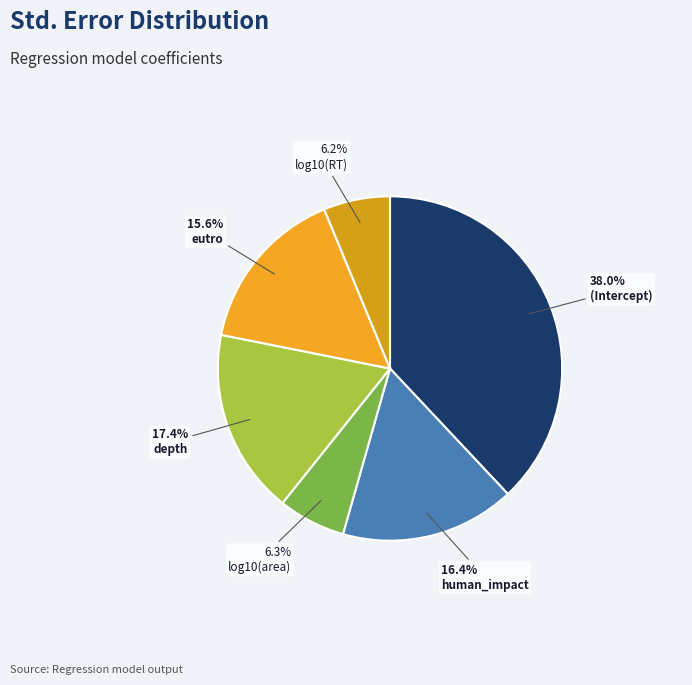

What percentage is the log10(RT) slice, to the nearest percent?

6%